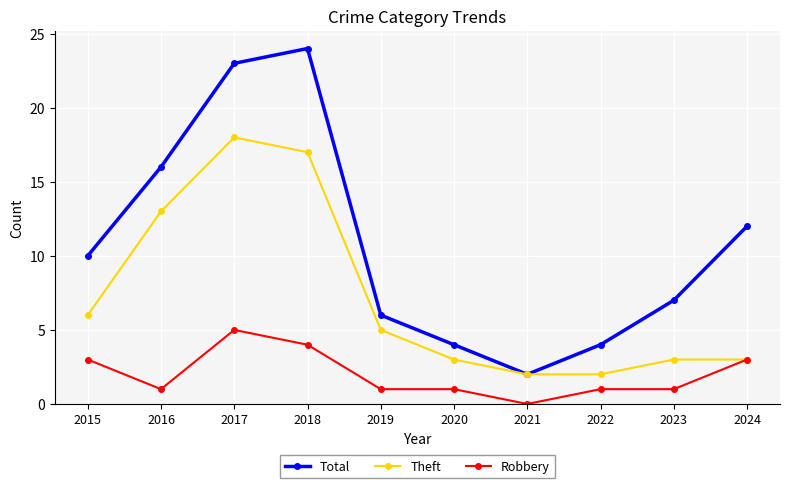

Is the value of Robbery at 2022 greater than the value of Theft at 2020?

No